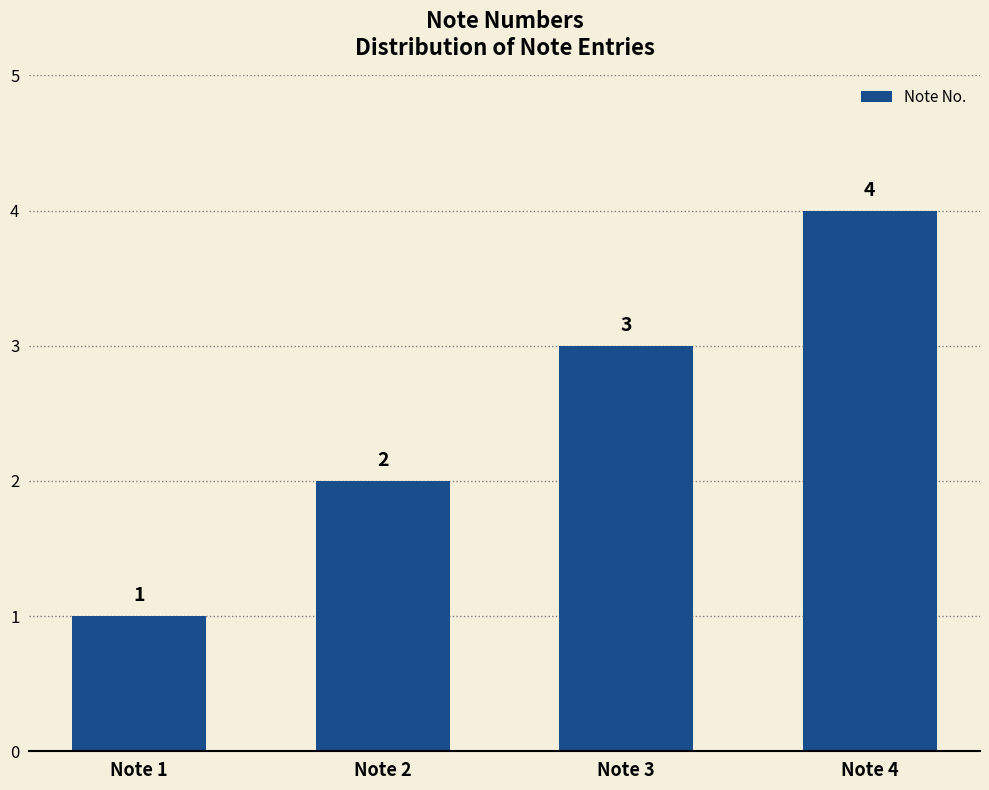

Which has a higher value, Note 3 or Note 4?

Note 4